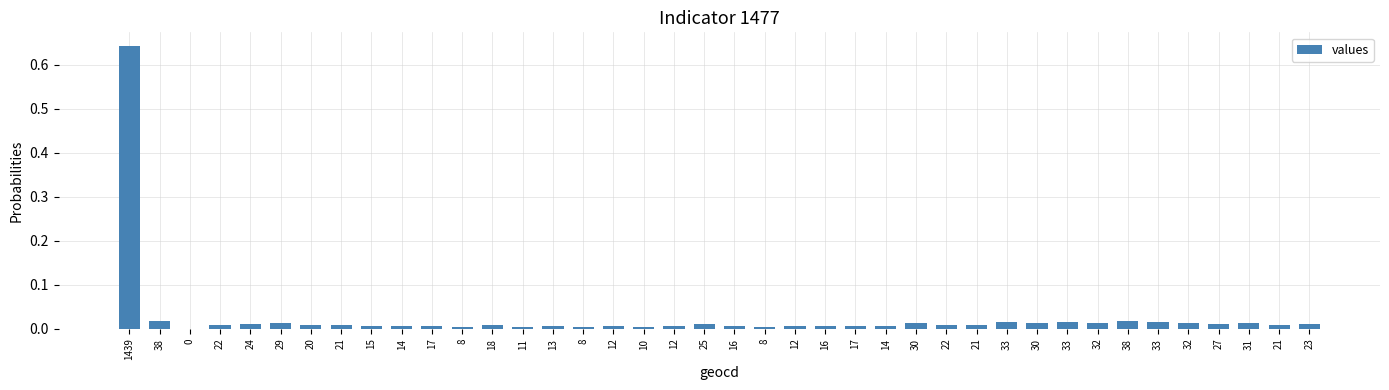

Count the number of data series in this chart.

1